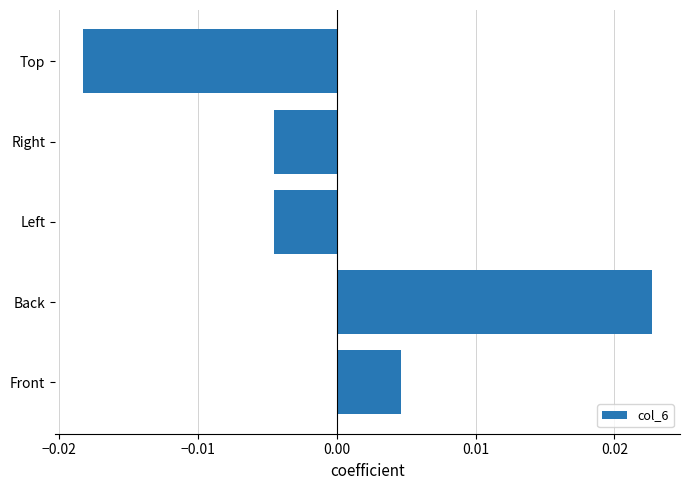

Between Right and Back, which is larger?

Back